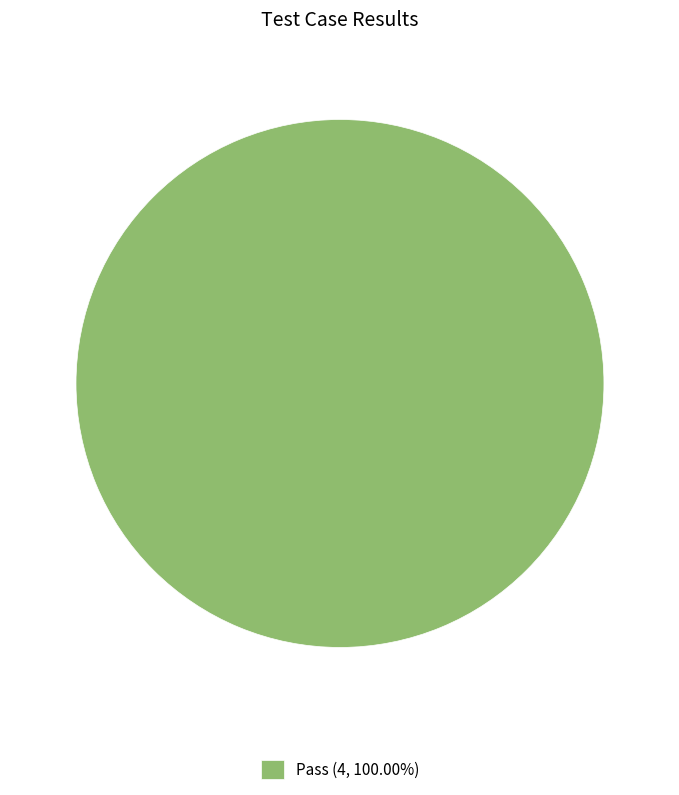

Is there any slice that represents more than half of the pie?

Yes